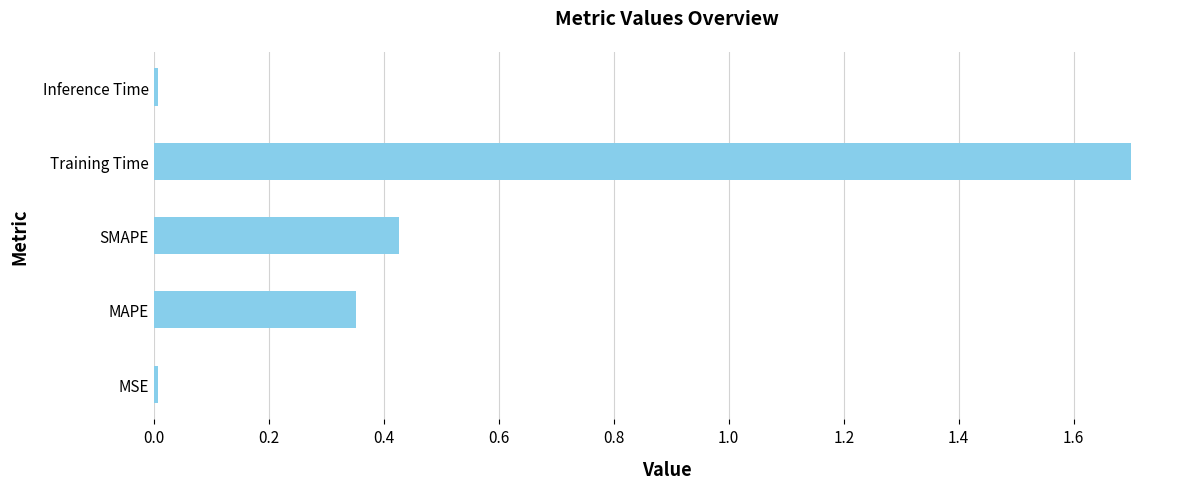

How many bars are there in total?

5